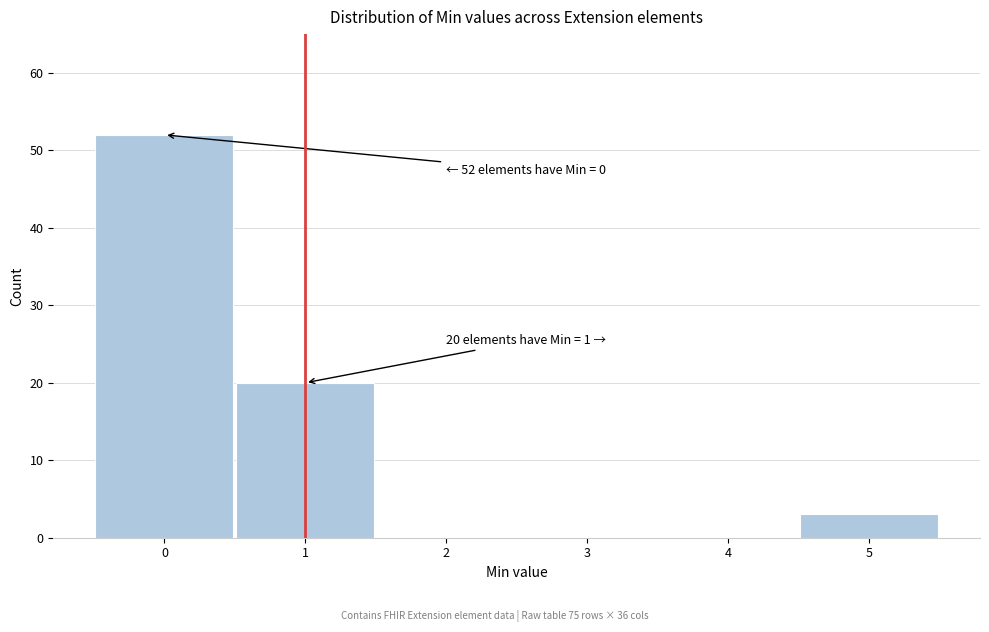

Reading right to left, list all the values displayed in this chart.

5=3	4=0	3=0	2=0	1=20	0=52